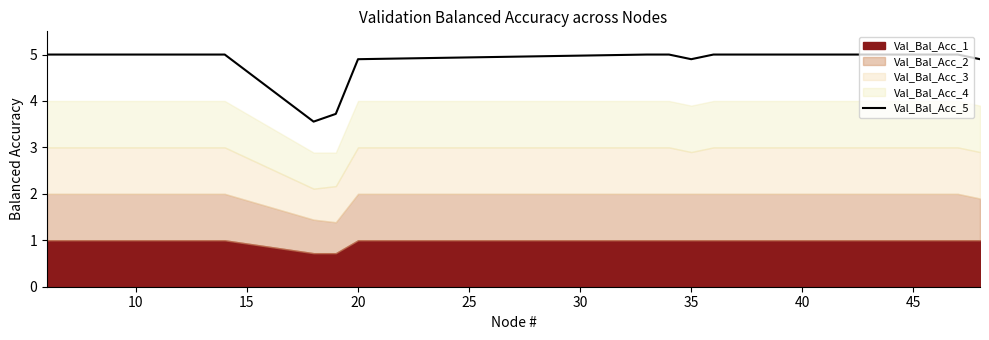

How many data points are less than 5?

5